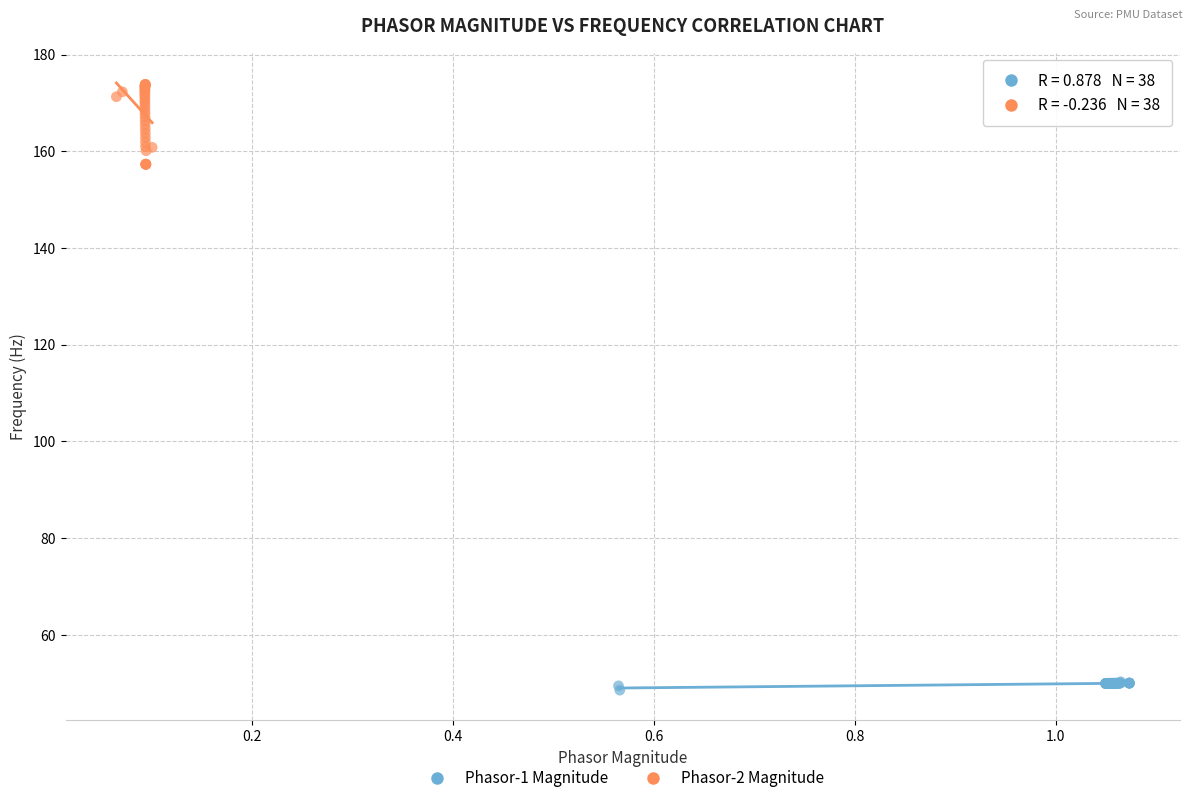

Which series contains the highest Y value?

Phasor-2 Magnitude